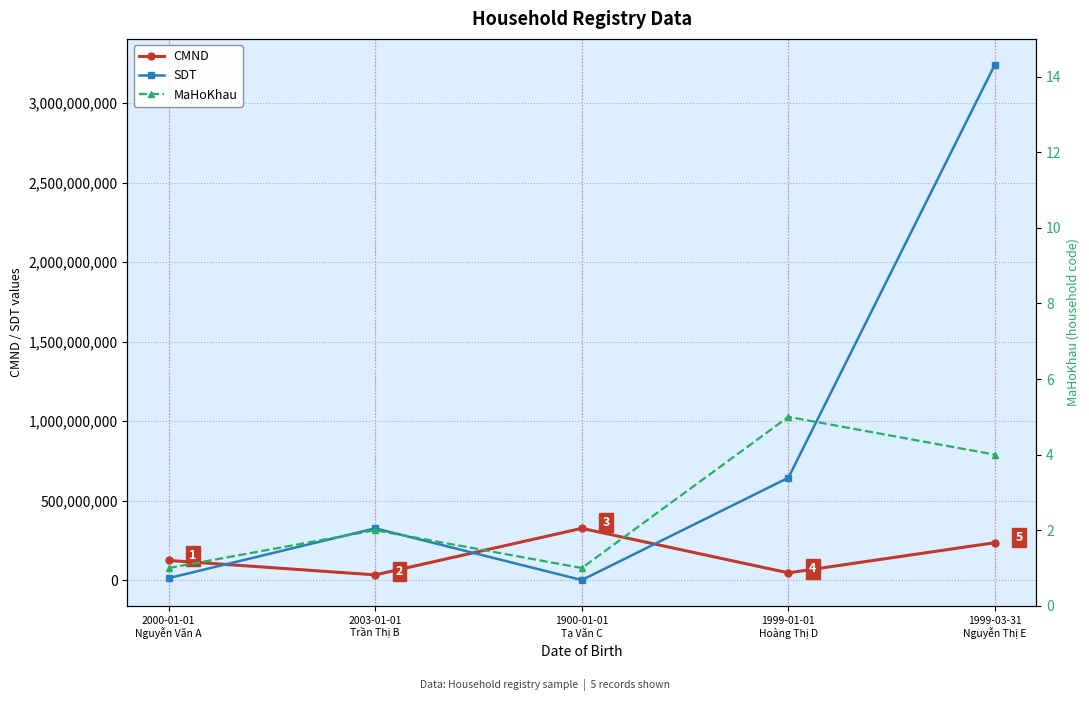

At which label does CMND first exceed 123456789?

1900-01-01
Tạ Văn C